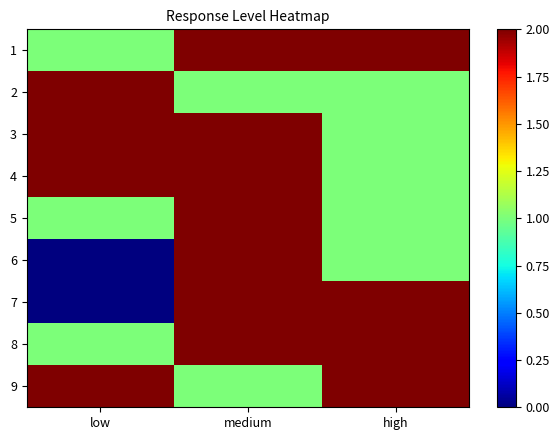

Reading right to left, what are all the values shown in this chart?

1: high=2	medium=2	low=1
2: high=1	medium=1	low=3
3: high=1	medium=2	low=2
4: high=1	medium=2	low=2
5: high=1	medium=3	low=1
6: high=1	medium=4	low=0
7: high=2	medium=3	low=0
8: high=2	medium=2	low=1
9: high=2	medium=1	low=2